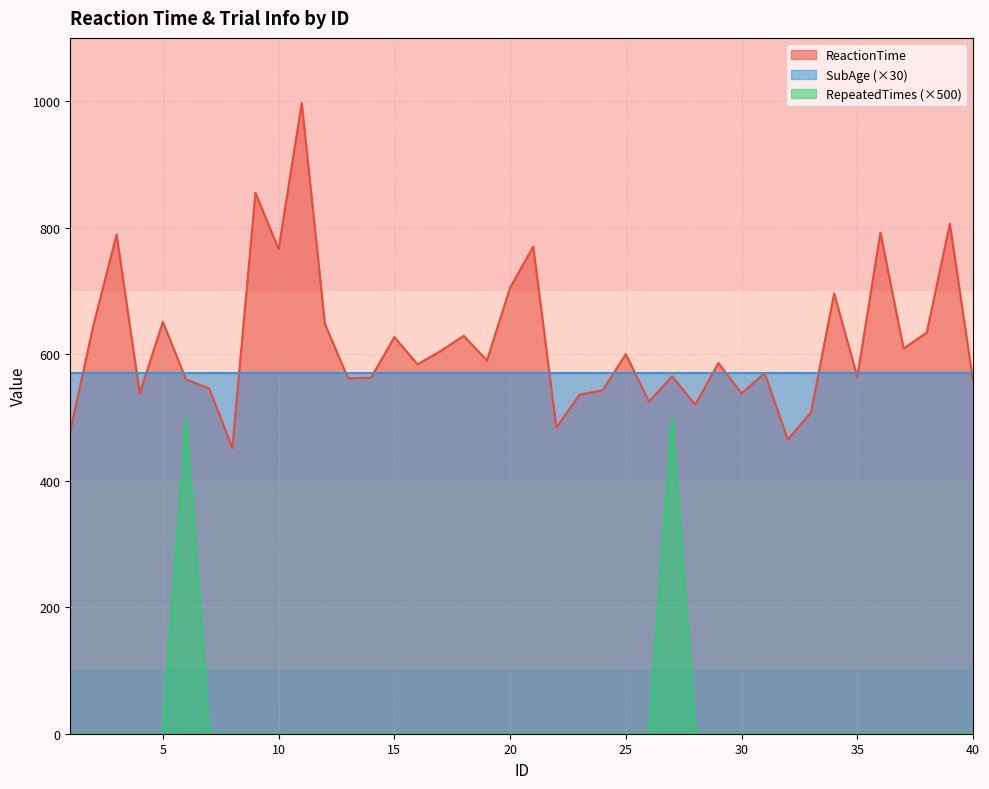

Does the chart have visible grid lines?

Yes